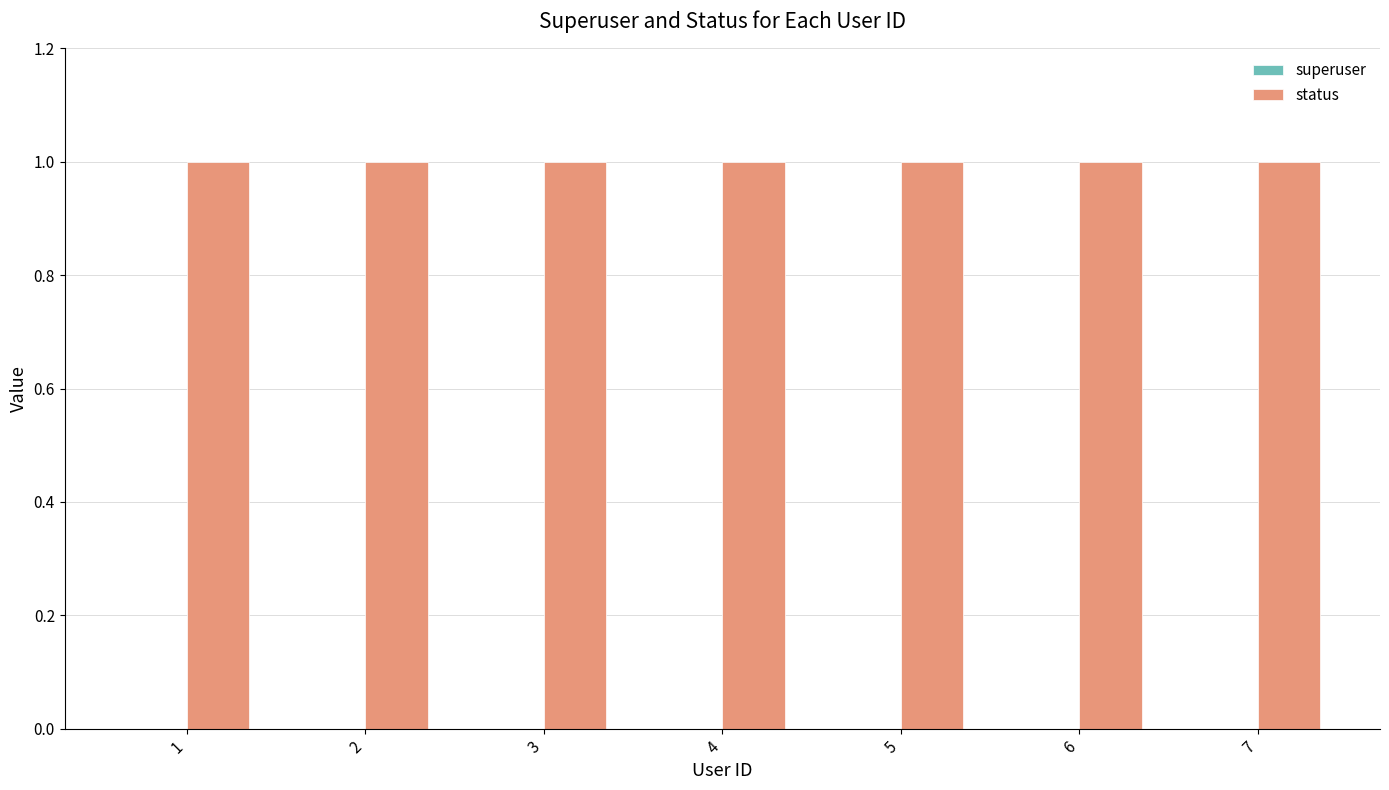

At how many categories does at least one series exceed 0?

7